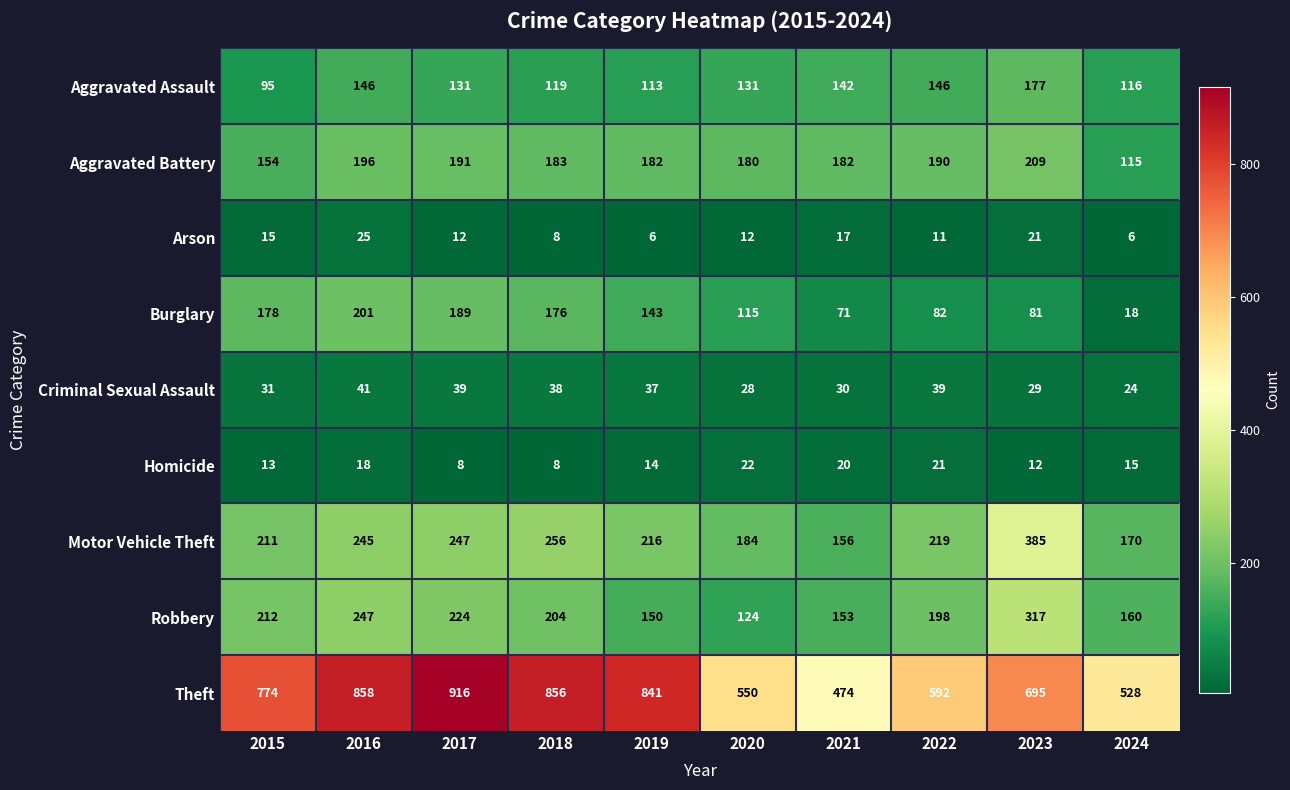

Which label corresponds to the largest value in the chart?

2017